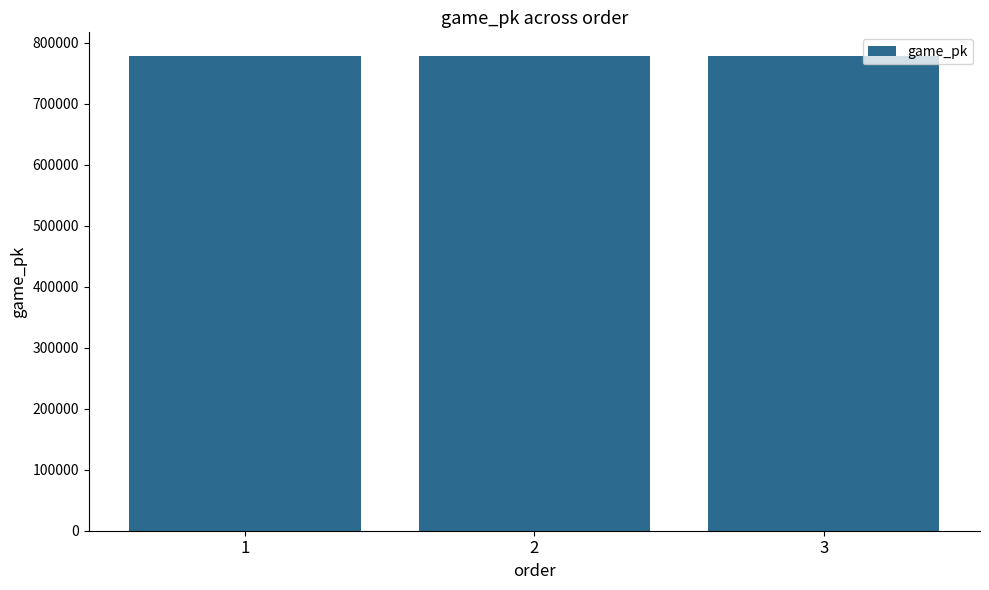

What is the sum of all values?

2335043